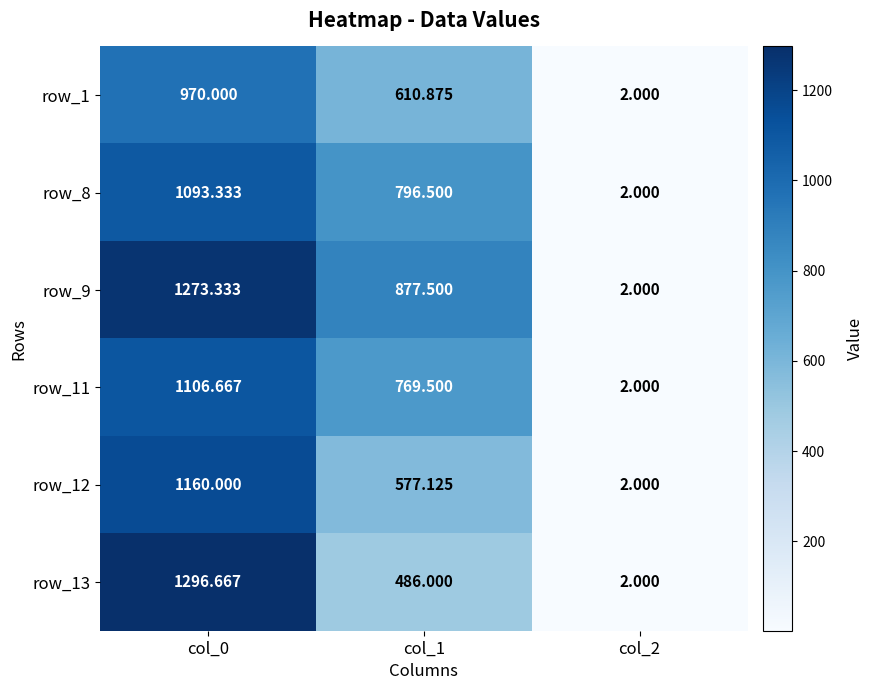

What is the total value across all series at col_2?

12.0